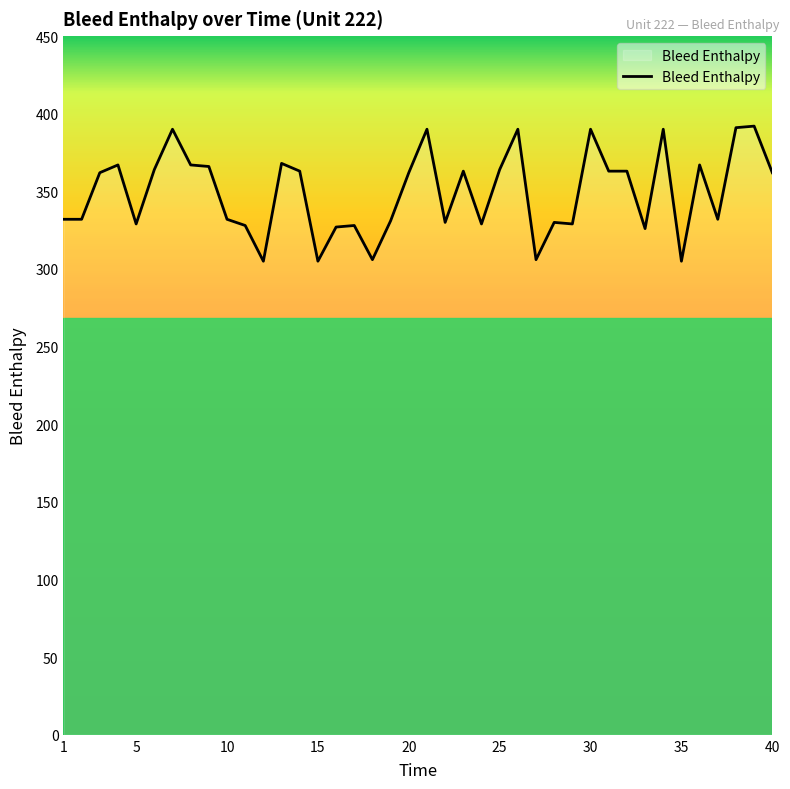

What is the difference between the maximum and minimum values?

87